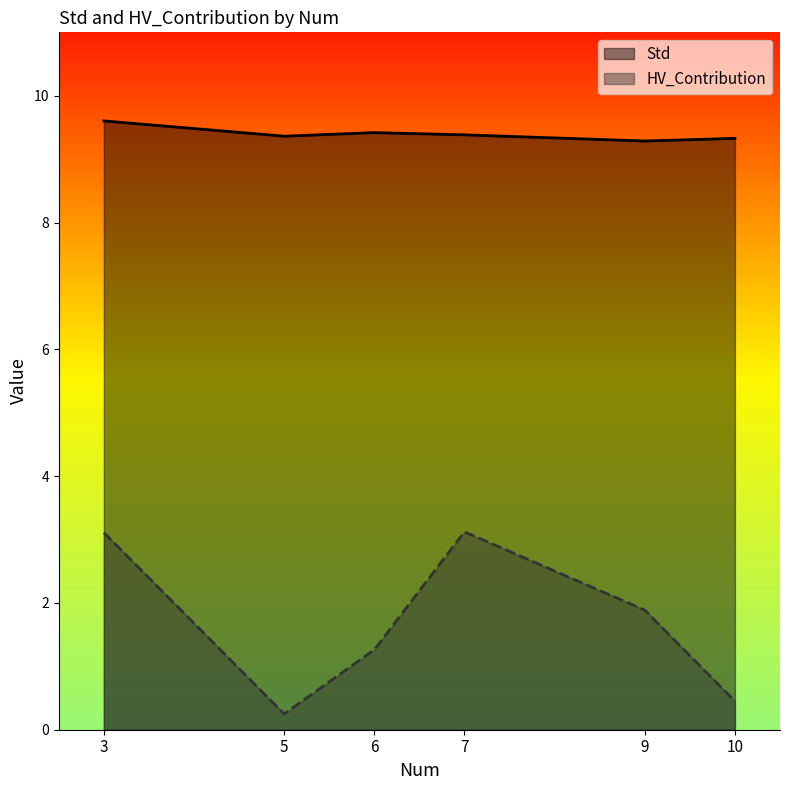

Reading right to left, transcribe all the data shown in this chart.

Std: 5=9.4	10=9.3	6=9.4	9=9.3	3=9.6	7=9.4
HV_Contribution: 5=0.2	10=0.5	6=1.3	9=1.9	3=3.1	7=3.1